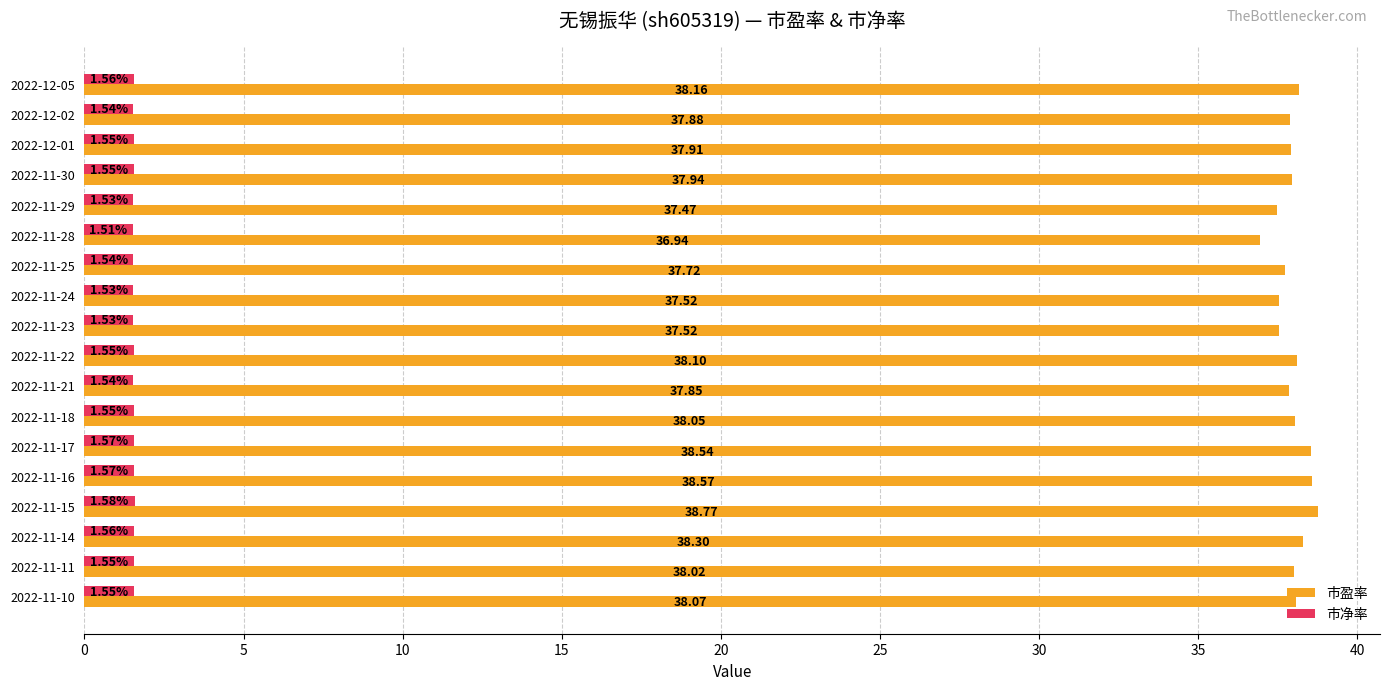

What is the maximum value for 市盈率?

38.8